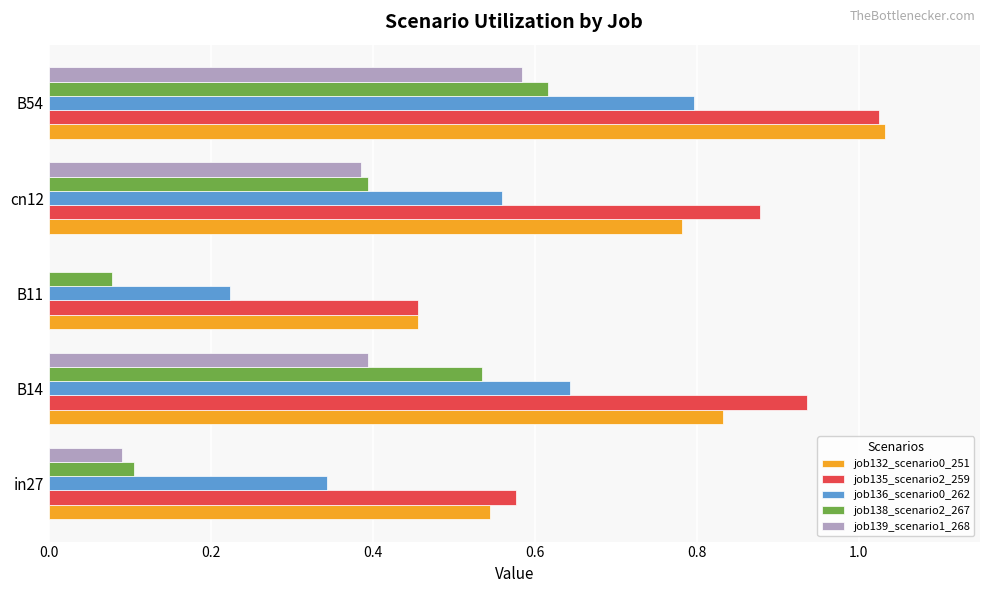

The value of job135_scenario2_259 at B14 is 0.4. True or false?

False